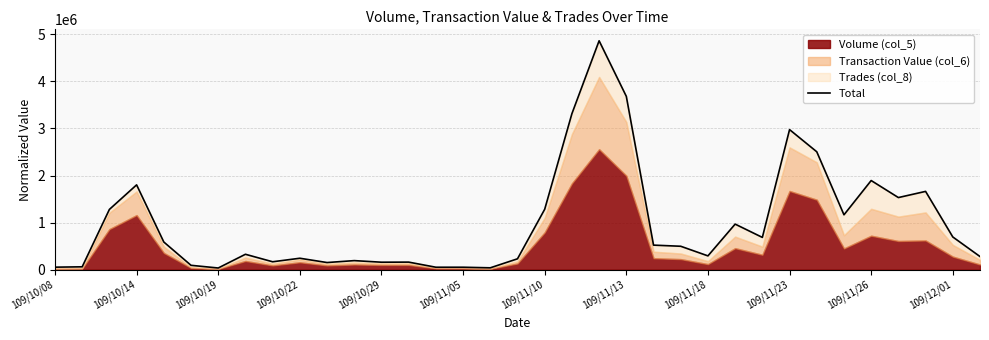

What is the difference between the second highest and minimum values?

3644648.6